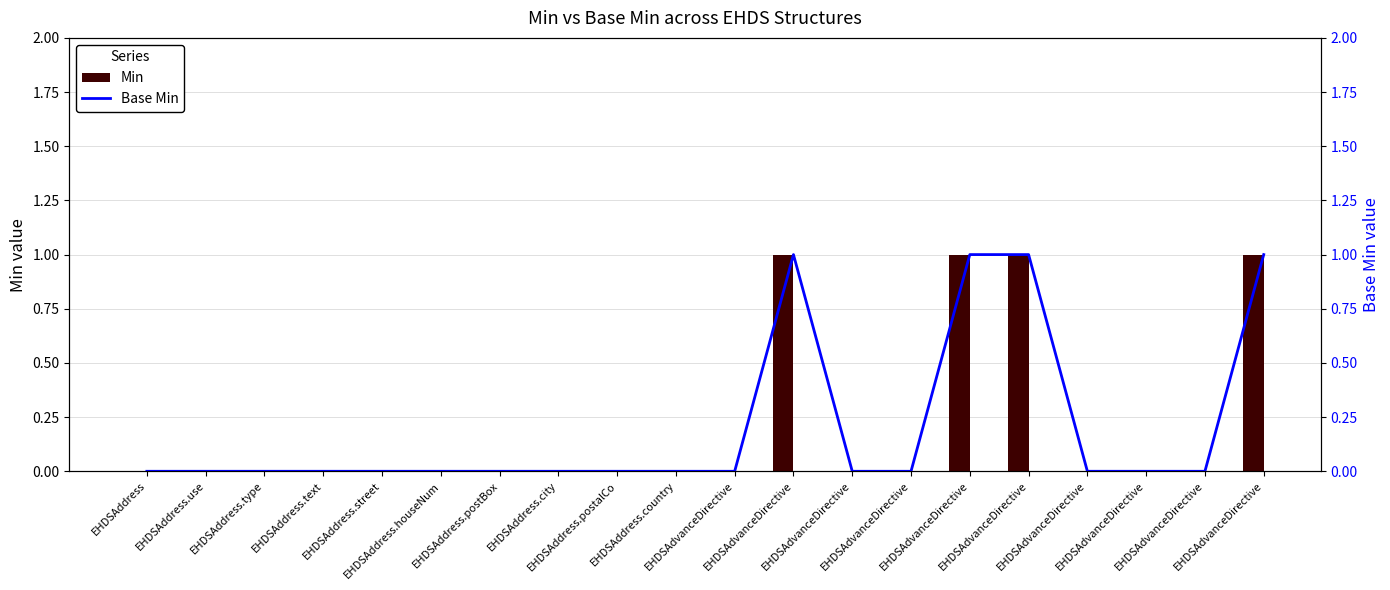

Between EHDSAddress.postBox and EHDSAdvanceDirective, which series saw the biggest shift?

Min